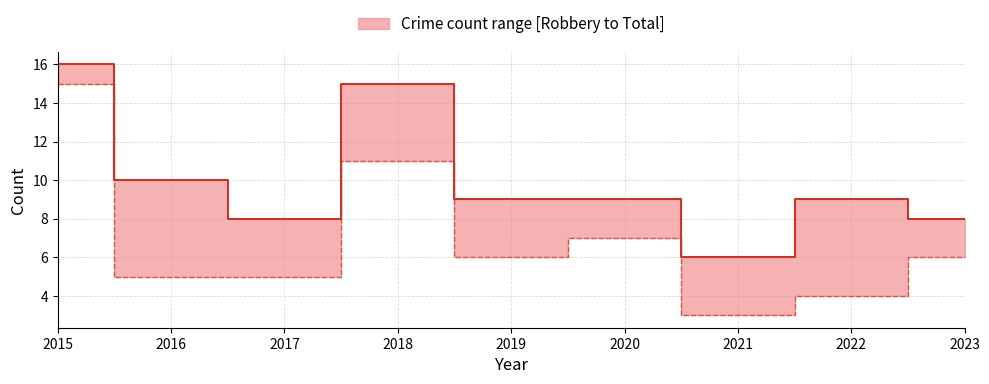

Between 2020 and 2021, which series saw the biggest shift?

Robbery